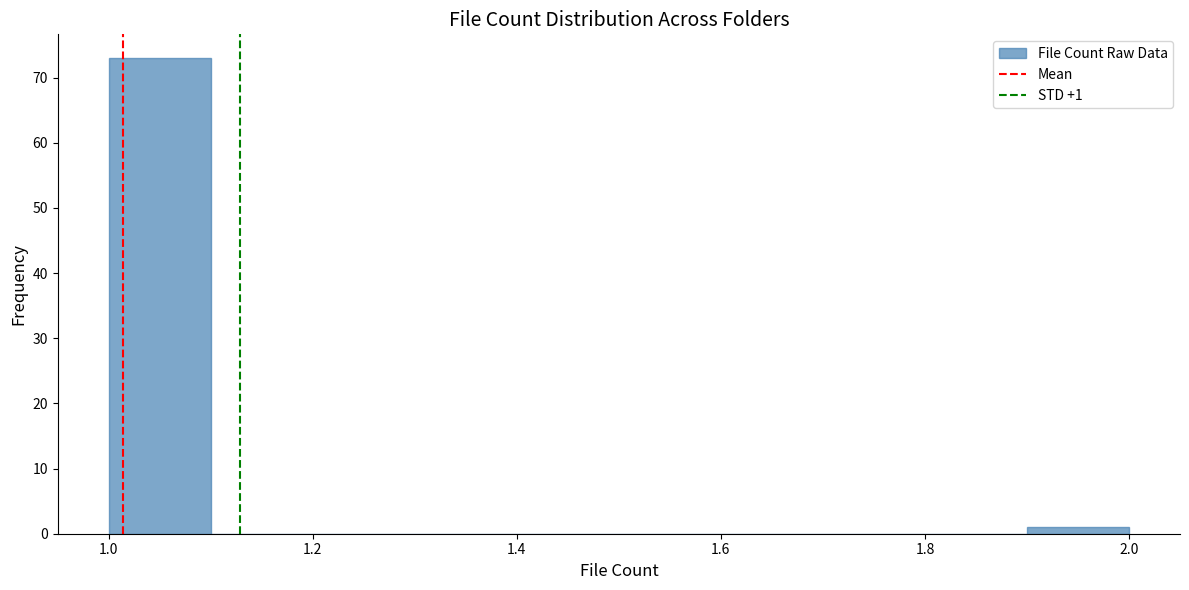

Over which range of the x-axis is the bar tallest?

1.0 to 1.1